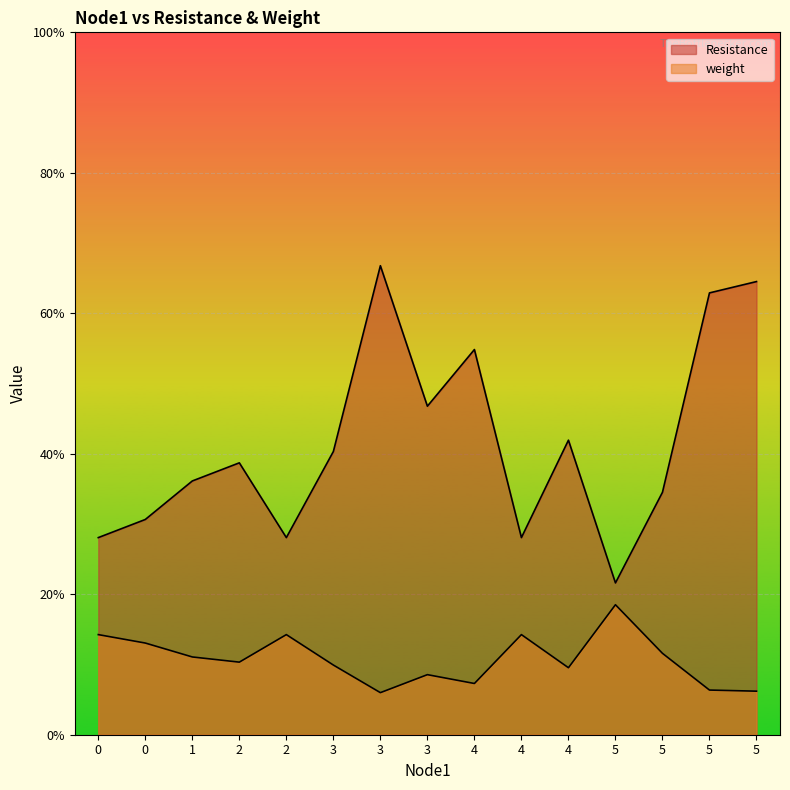

At which label does Resistance reach its peak?

3